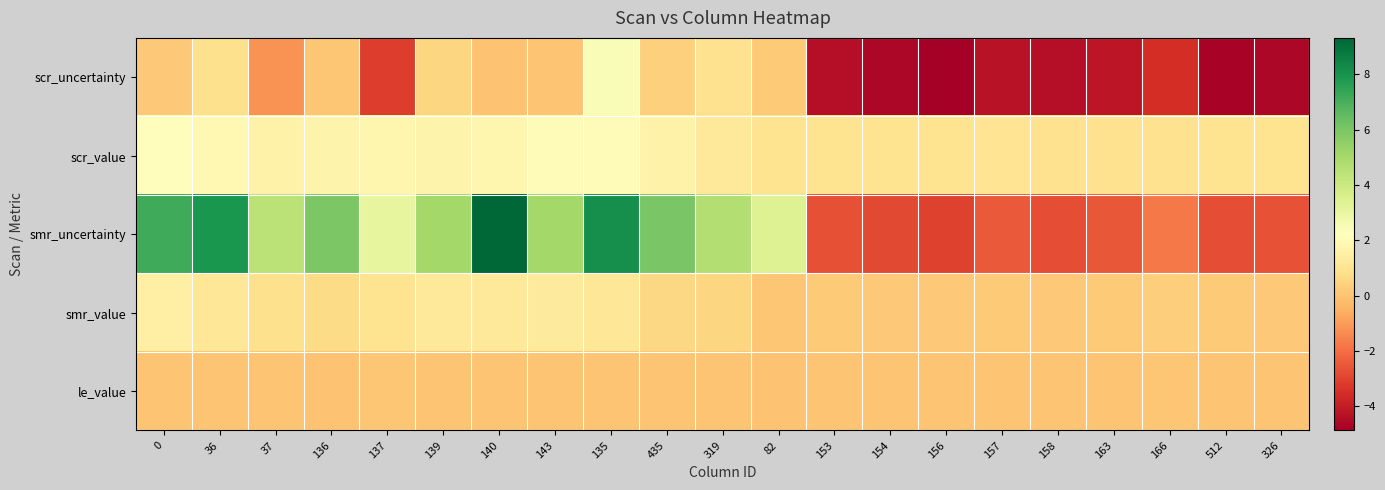

Reading right to left, transcribe all the data shown in this chart.

scr_uncertainty: 326=-4.6	512=-4.7	166=-3.5	163=-4.2	158=-4.4	157=-4.3	156=-4.9	154=-4.6	153=-4.4	82=0.2	319=0.9	435=0.4	135=2.4	143=0.1	140=-0.0	139=0.5	137=-3.1	136=0.1	37=-1.2	36=0.9	0=0.1
scr_value: 326=1.0	512=1.0	166=0.9	163=0.9	158=0.9	157=1.0	156=1.0	154=1.0	153=1.0	82=1.0	319=1.2	435=1.6	135=2.0	143=2.0	140=1.8	139=1.7	137=1.8	136=1.7	37=1.6	36=1.9	0=2.1
smr_uncertainty: 326=-2.6	512=-2.7	166=-1.8	163=-2.5	158=-2.7	157=-2.5	156=-3.0	154=-2.9	153=-2.7	82=3.4	319=4.7	435=6.0	135=8.1	143=5.1	140=9.3	139=5.1	137=3.1	136=6.0	37=4.5	36=7.9	0=7.2
smr_value: 326=0.2	512=0.2	166=0.3	163=0.2	158=0.1	157=0.2	156=0.1	154=0.1	153=0.2	82=0.1	319=0.6	435=0.6	135=1.1	143=1.3	140=1.2	139=1.2	137=1.0	136=0.7	37=0.8	36=1.2	0=1.5
le_value: 326=0.1	512=0.1	166=0.1	163=0.1	158=0.1	157=0.1	156=0.1	154=0.1	153=0.1	82=0.0	319=0.0	435=0.0	135=0.0	143=0.0	140=0.0	139=0.0	137=0.1	136=0.0	37=0.1	36=0.0	0=0.0